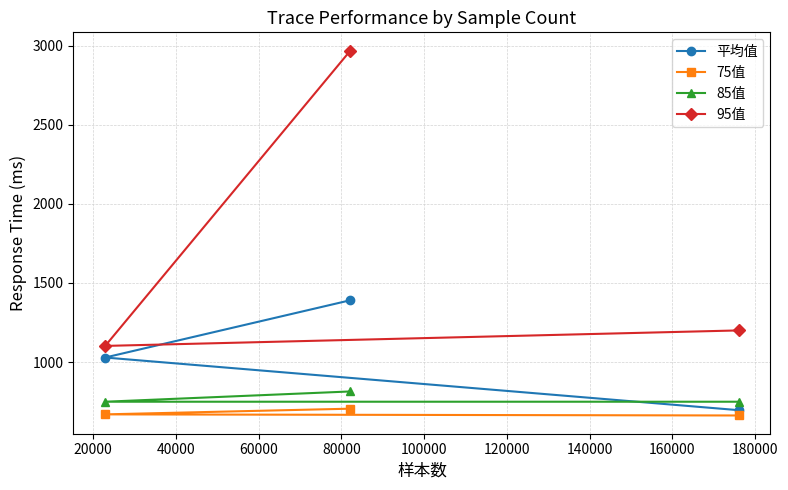

What is the difference between the maximum and minimum values in the 85值 series?

65.0